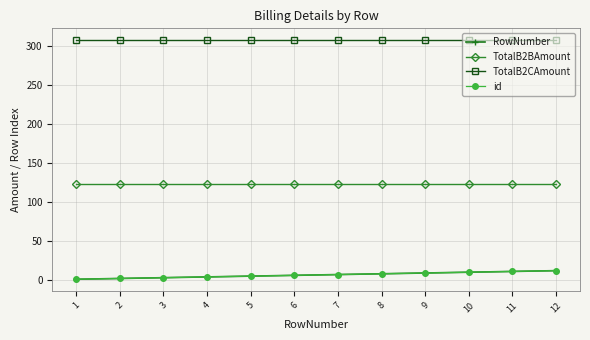

Is this an area chart (filled region under the line)?

No